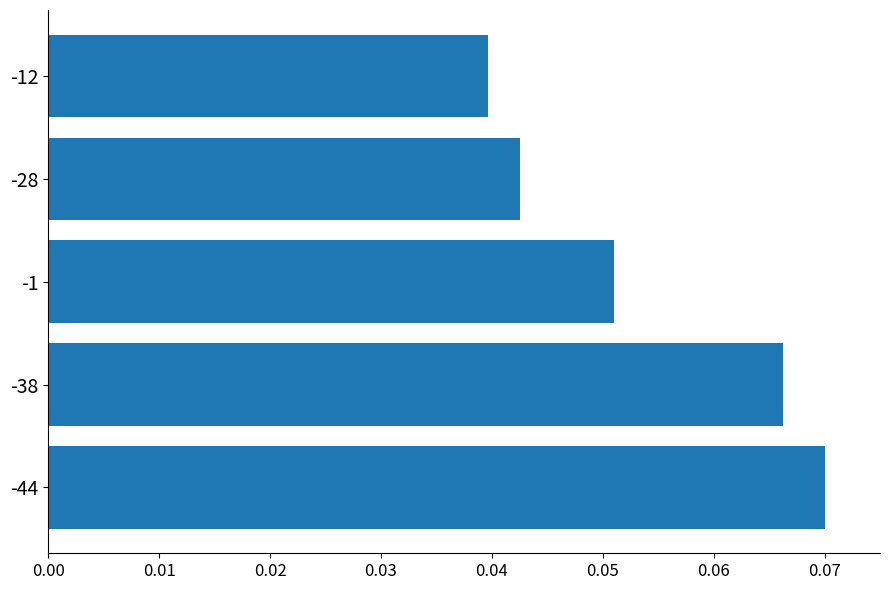

At which label is the value closest to 0?

-12